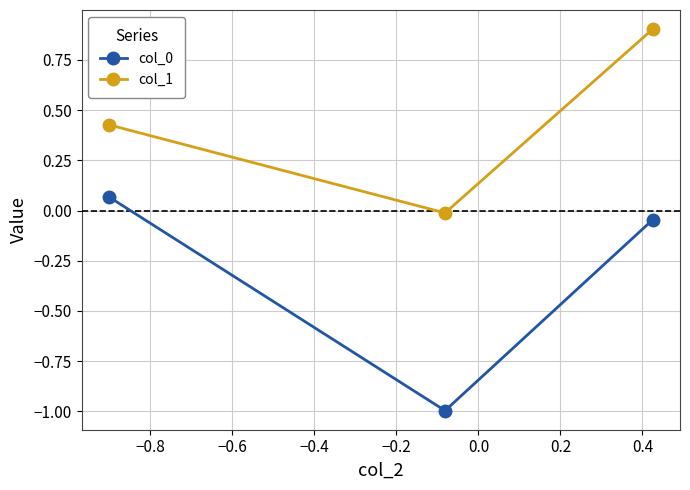

How many positive values does the col_1 series have?

2